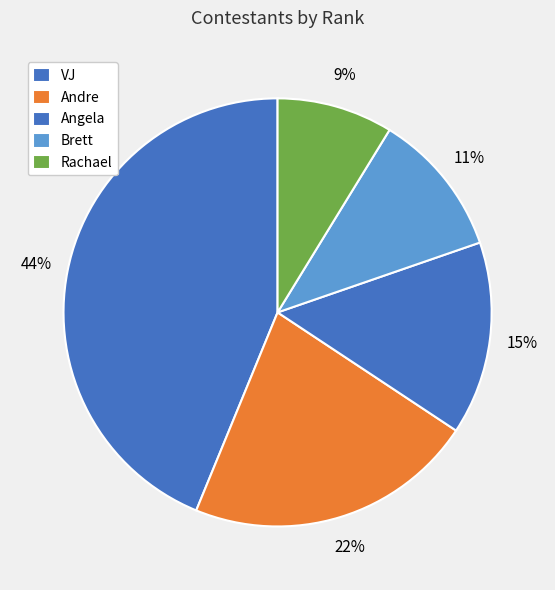

Does Rachael account for over 50% of the chart?

No